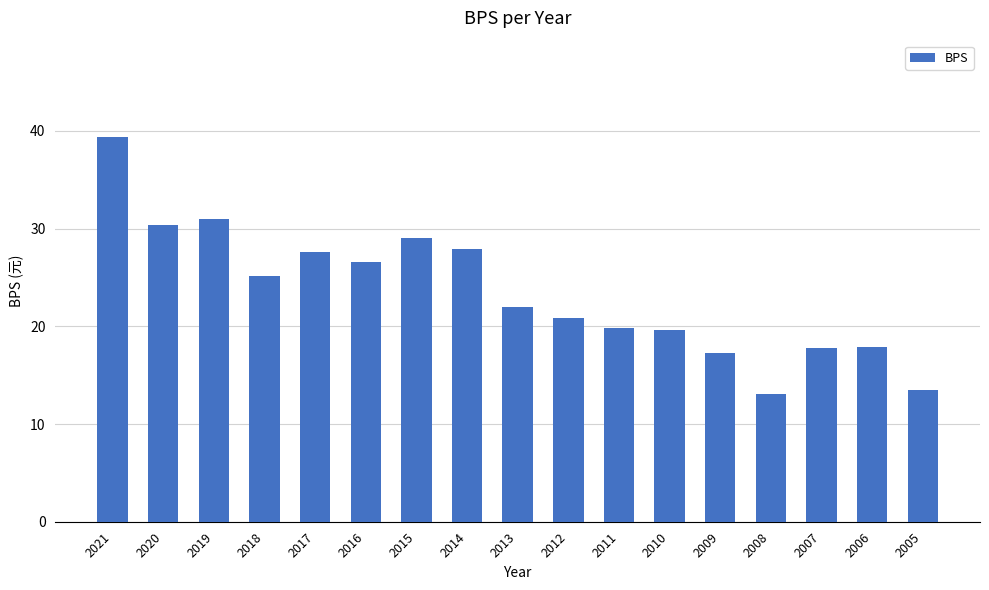

What is the value of the 12th bar from the left?

19.7